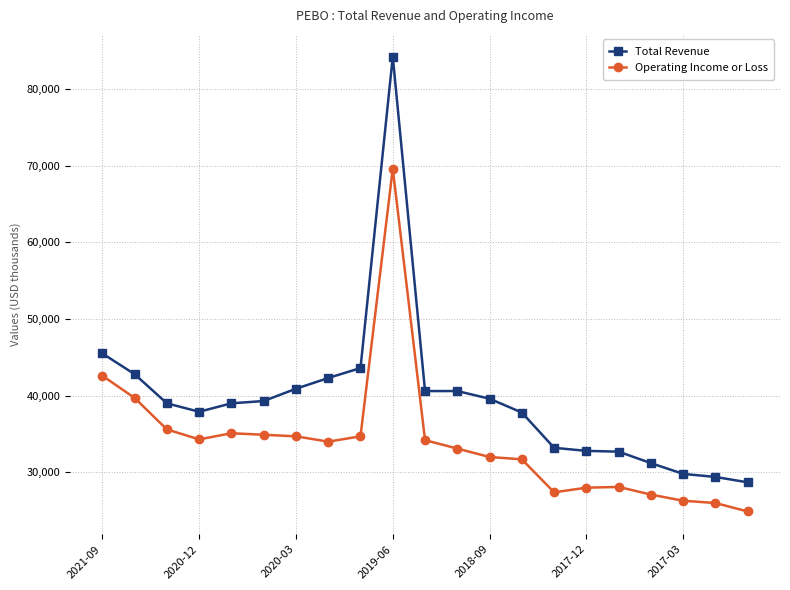

True or false: Total Revenue and Operating Income or Loss cross at least once.

False